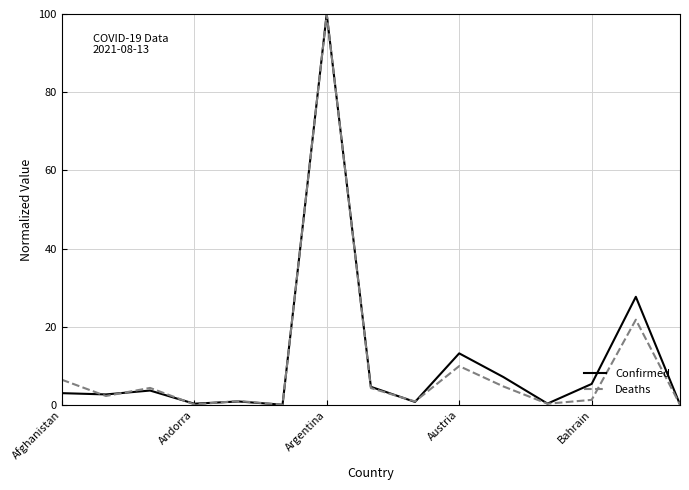

What is the average value of the Confirmed series?

11.3